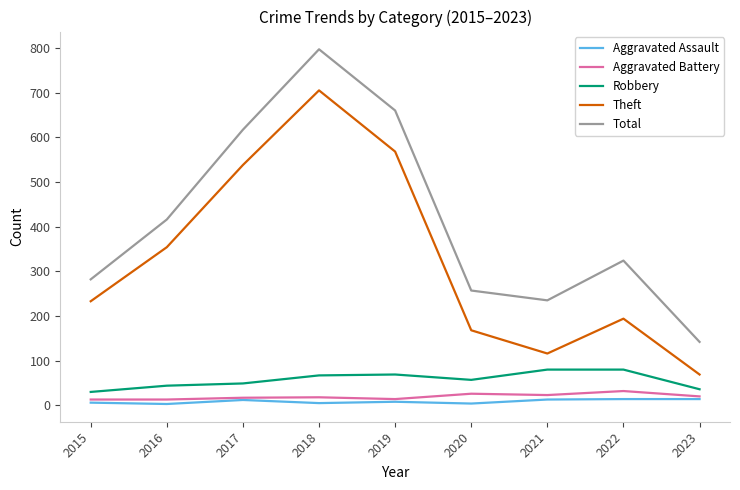

What is the maximum value shown in the chart?

797